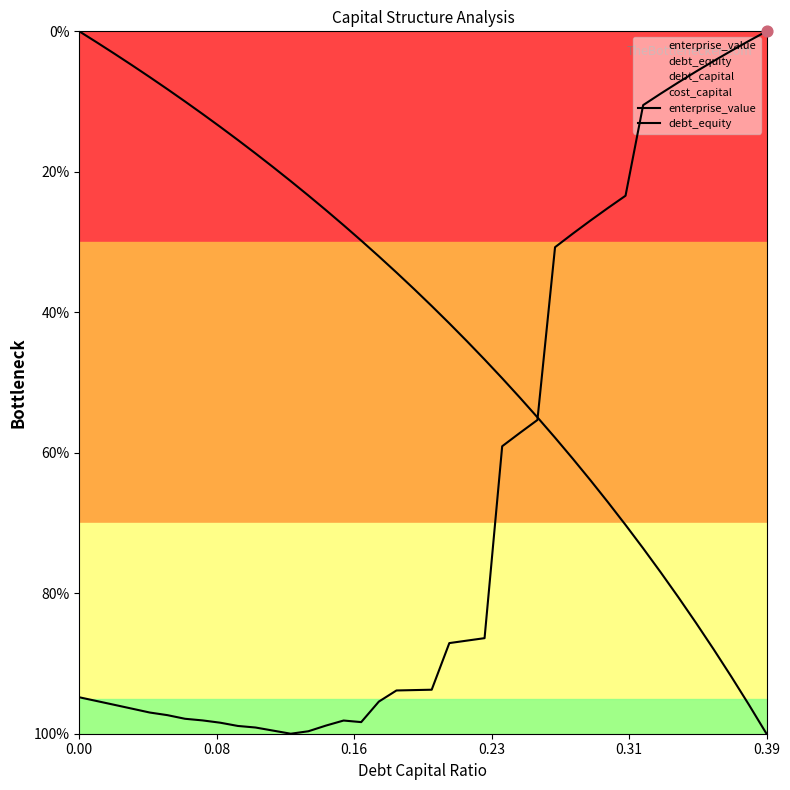

At how many categories does at least one series exceed 0?

40